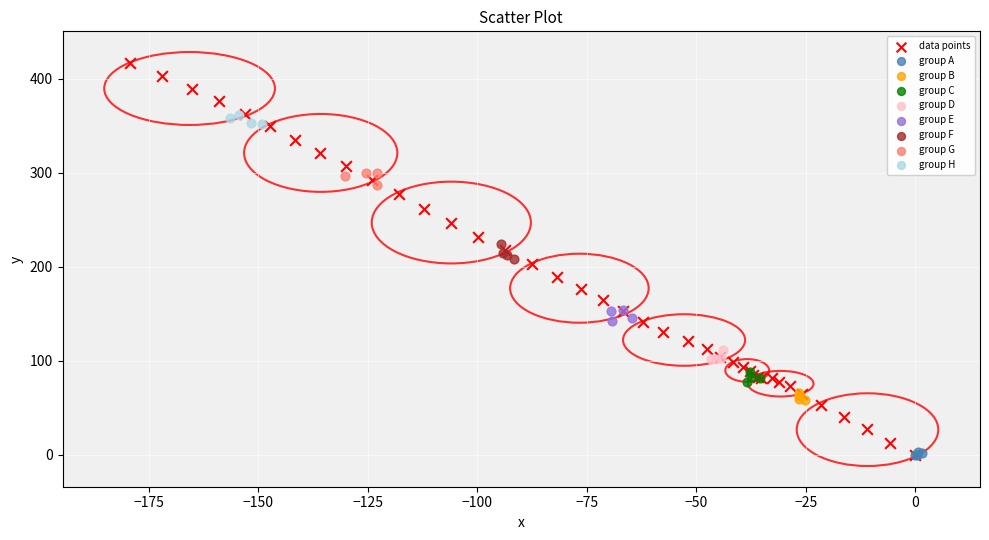

Which series reaches the maximum Y coordinate?

data points